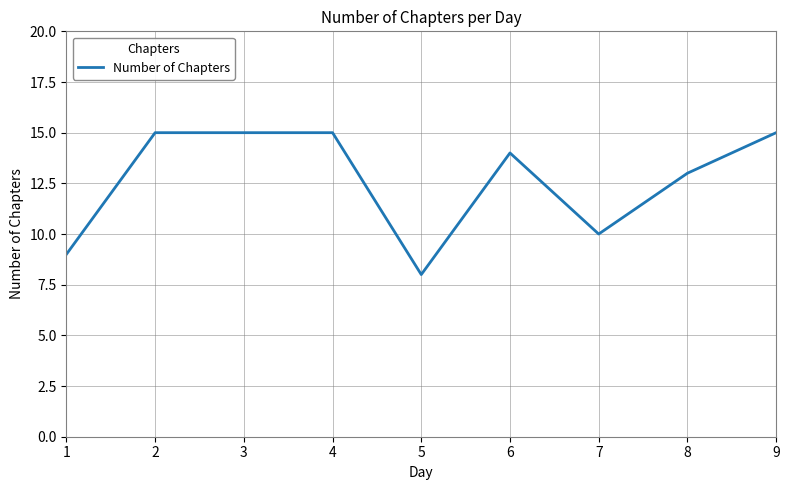

What value does the data have at 3?

15